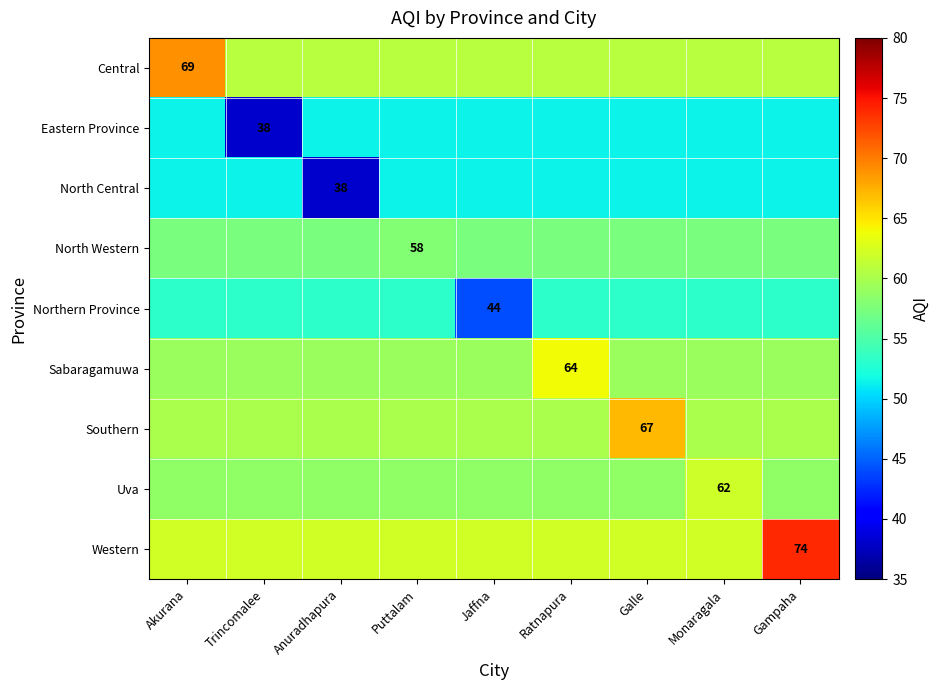

Is the value of Northern Province at Jaffna greater than the value of North Central at Anuradhapura?

Yes